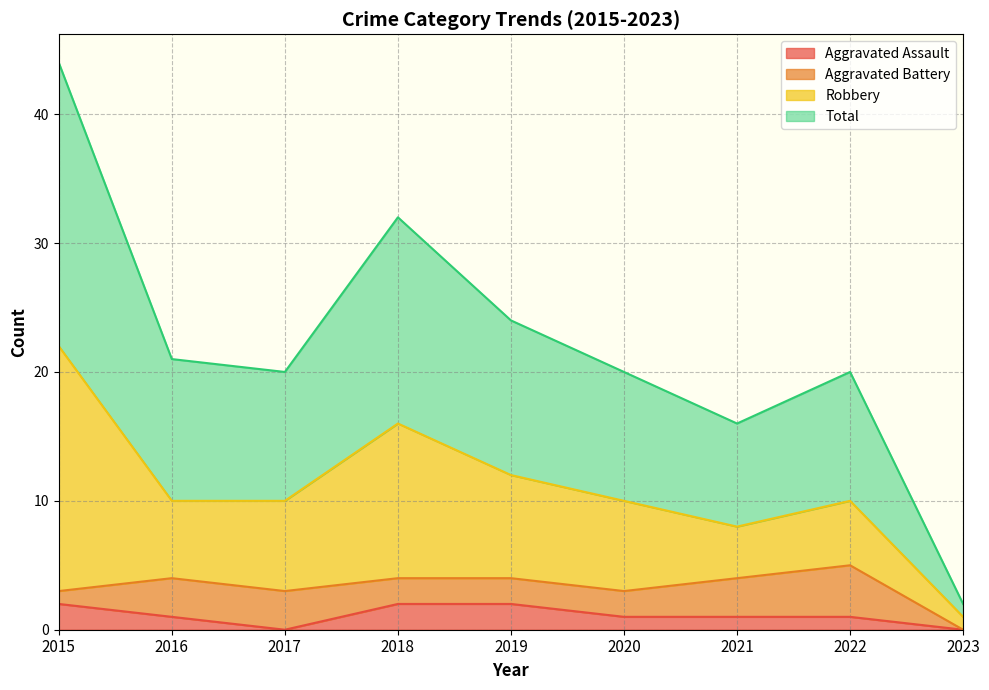

At which label does Total reach its peak?

2015